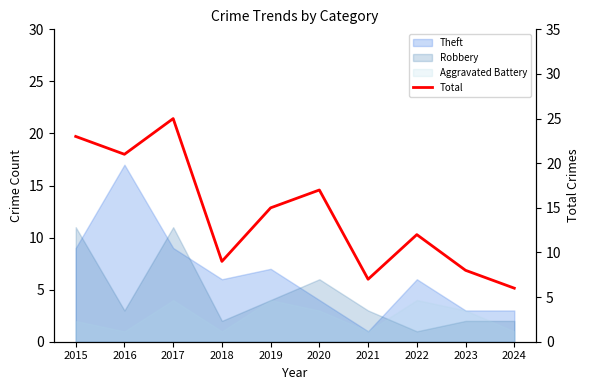

Between 2022 and 2023, which is larger?

2022